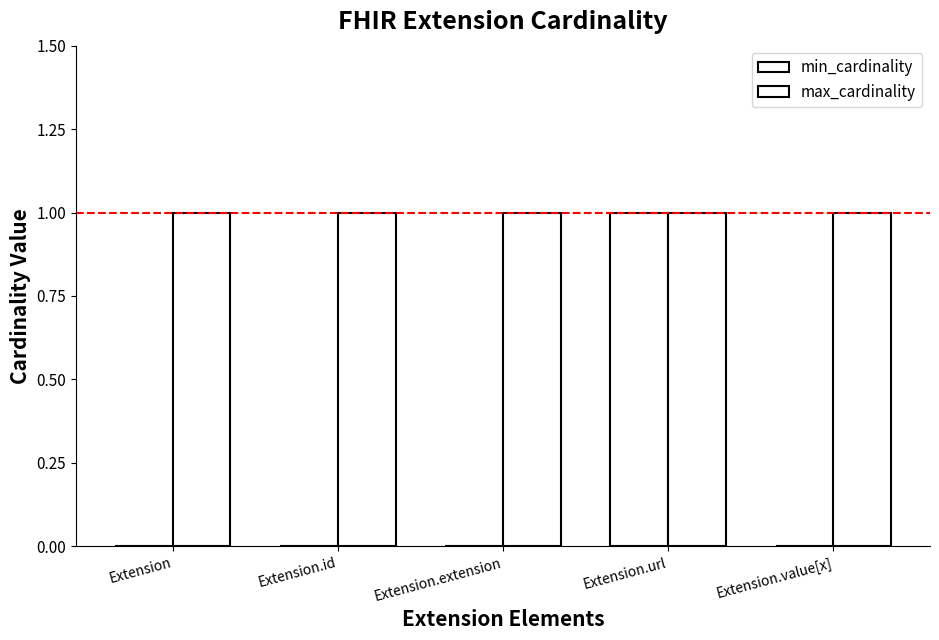

At which label does max_cardinality reach its minimum?

Extension